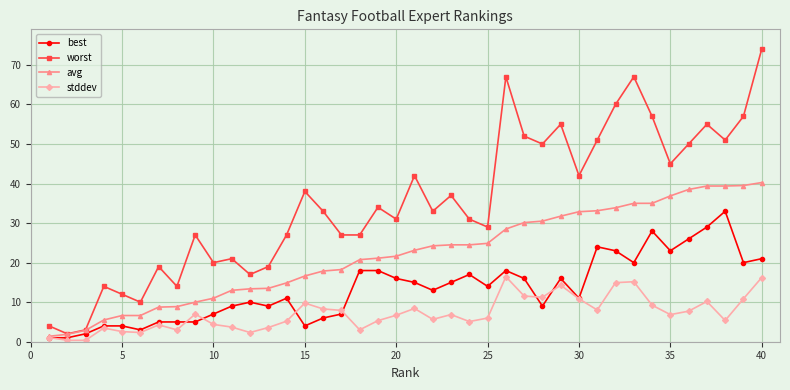

In stddev, how many points are higher than both neighbors (excluding endpoints)?

10